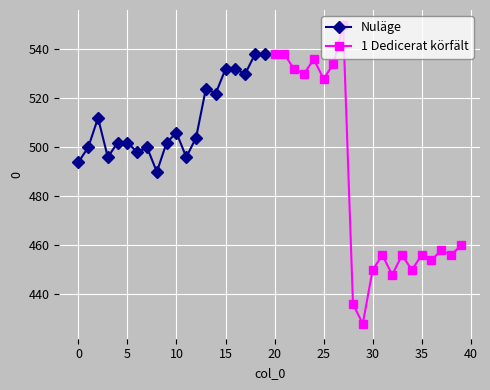

What is the maximum value for Nuläge?

538